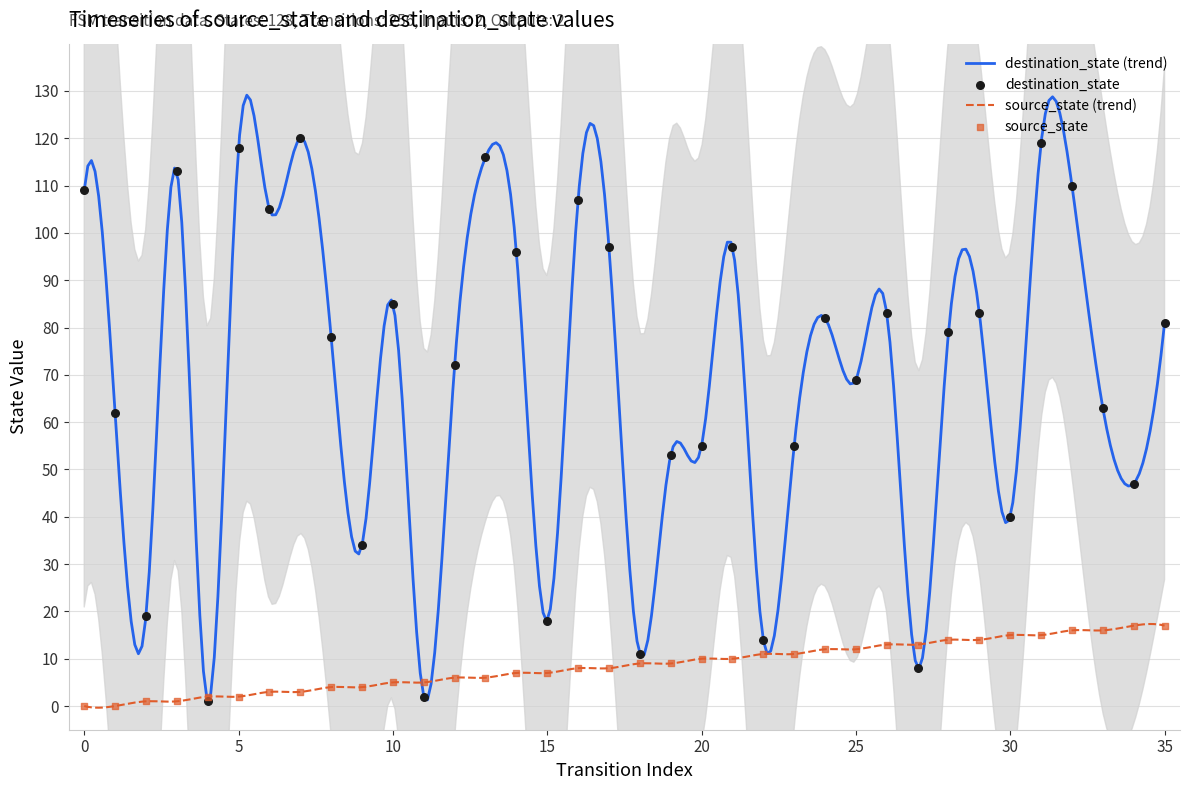

At which category is the sum across all series the highest?

31